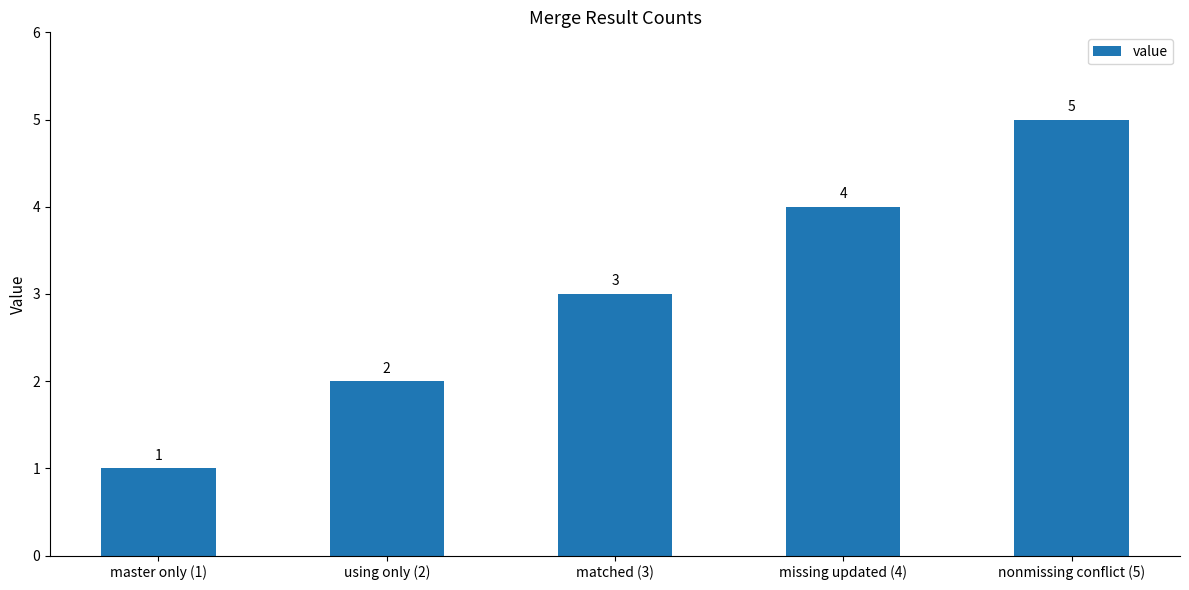

Rank the categories by value from lowest to highest.

master only (1), using only (2), matched (3), missing updated (4), nonmissing conflict (5)